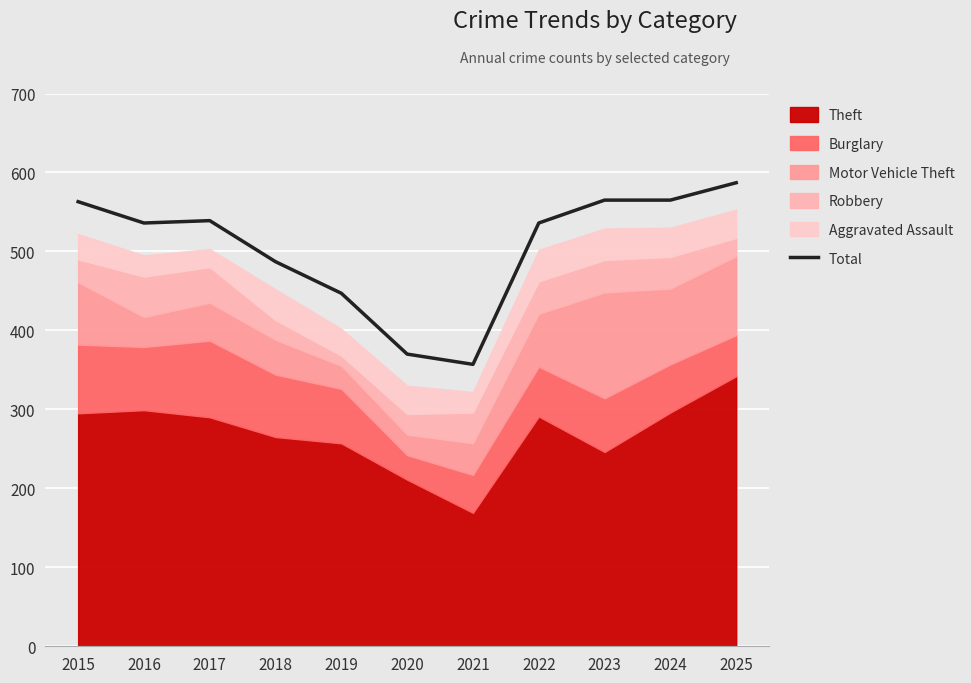

At which category does the chart reach its minimum across all series?

2021